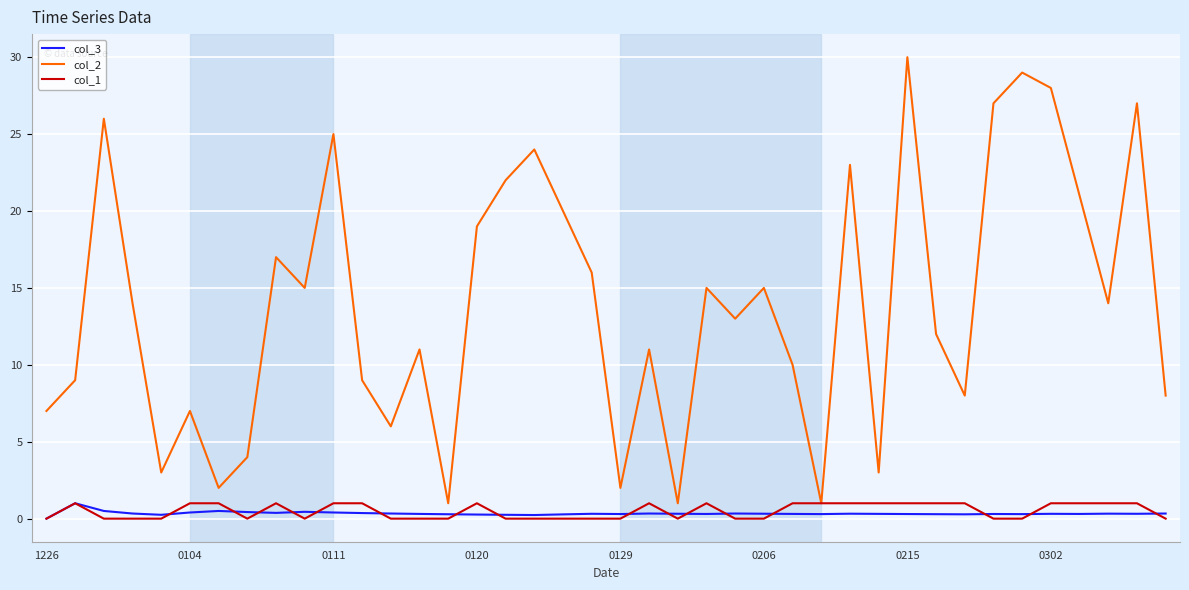

What are all the series names shown in the legend?

col_3, col_2, col_1